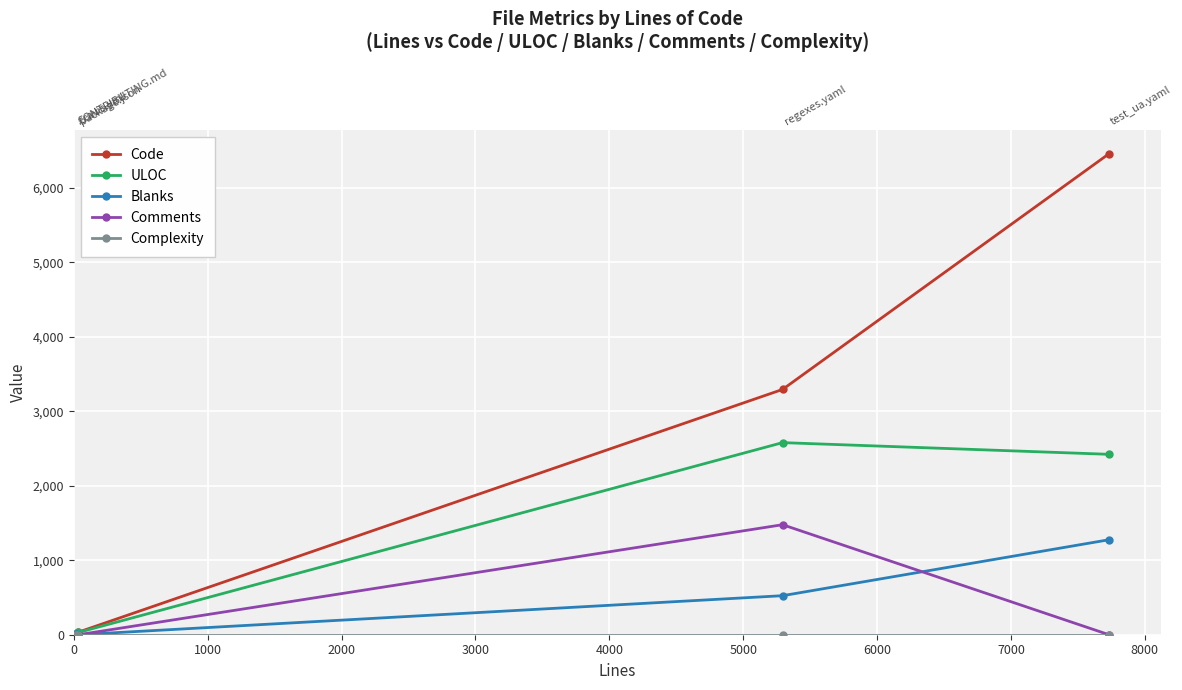

What is the maximum value shown in the chart?

6457